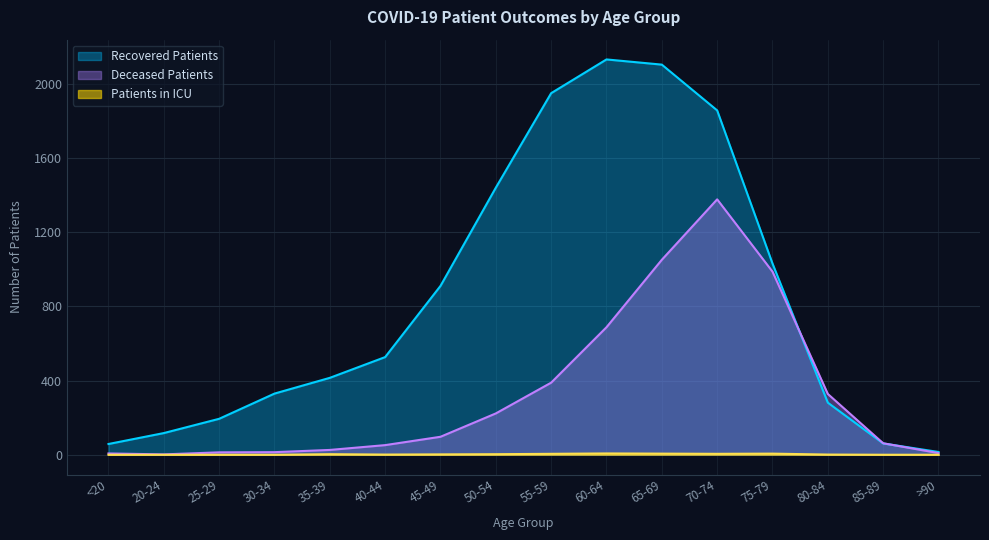

What is the average value of the patients_in_icu series?

2